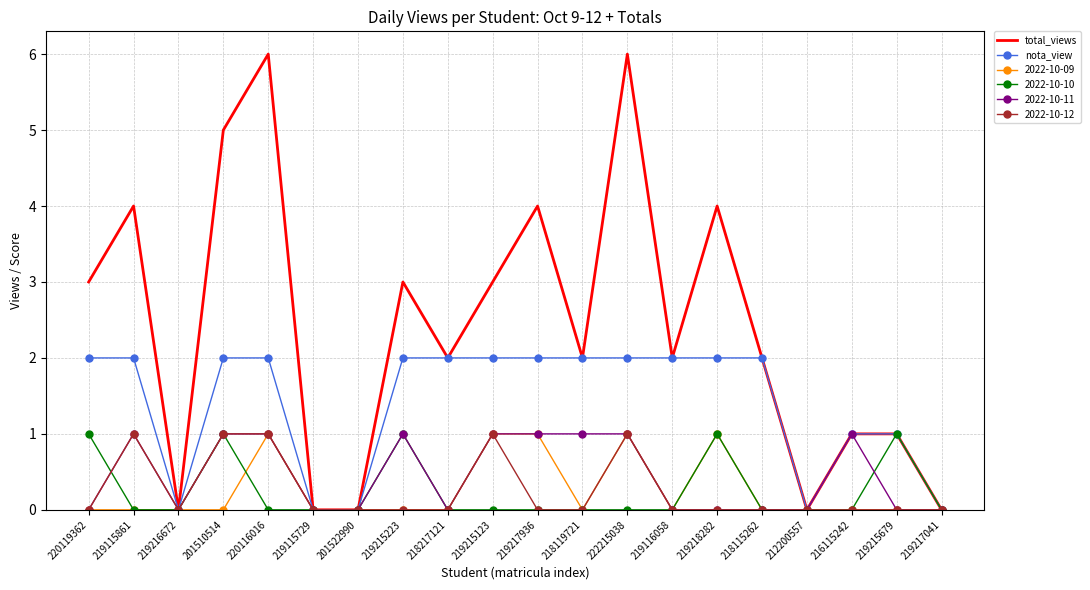

The nota_view series shows 2 at 219217936. True or false?

True